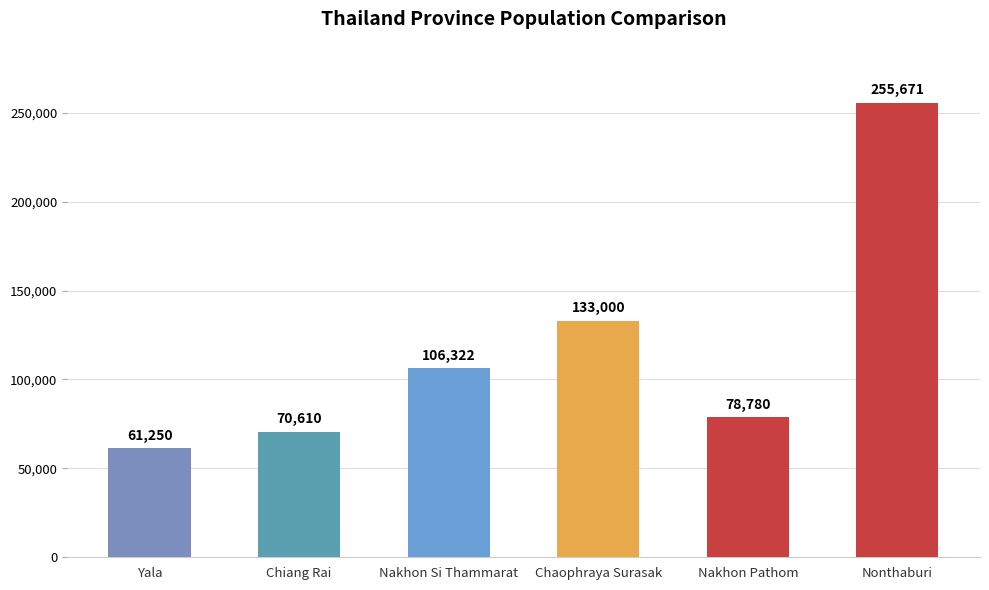

What position from the left is Nakhon Pathom?

5